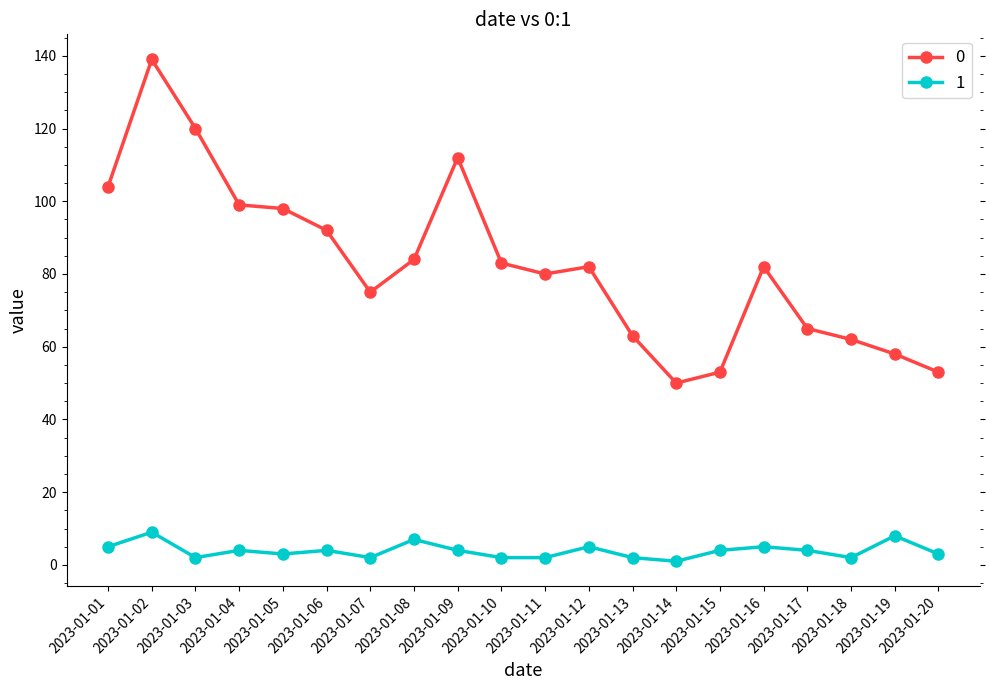

What is the spread (max minus min) of values at 2023-01-07?

73